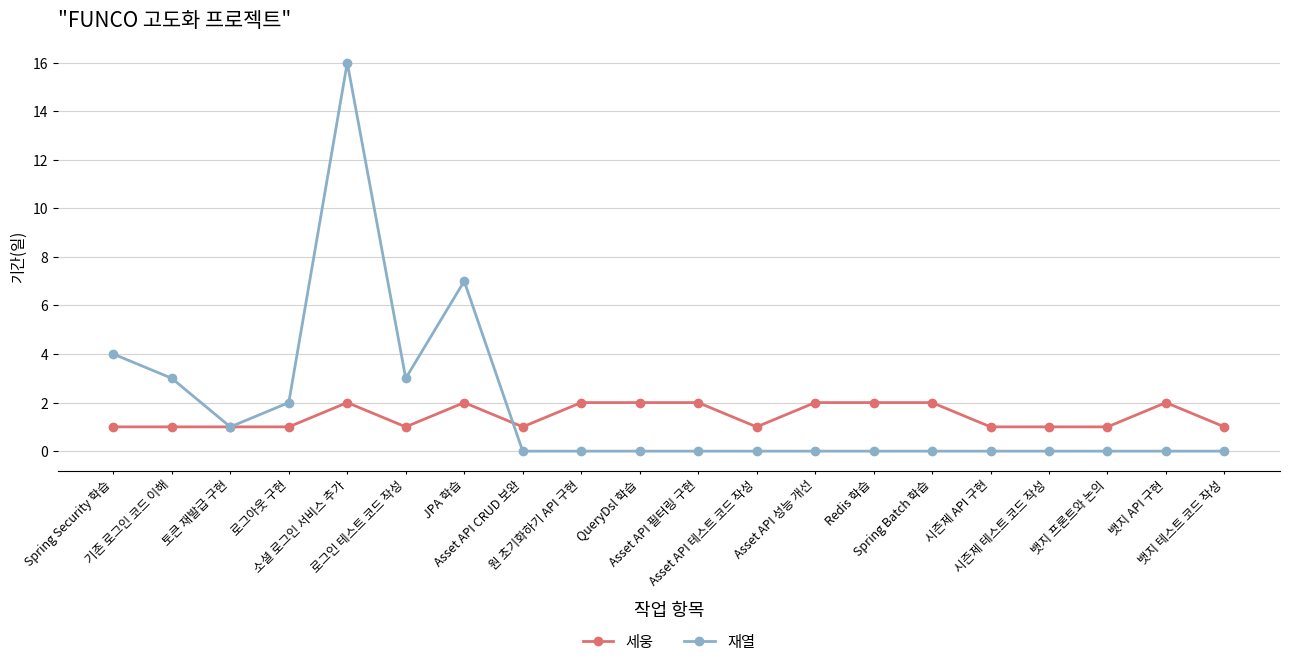

At 뱃지 API 구현, list the series in order from largest to smallest.

세웅, 재열